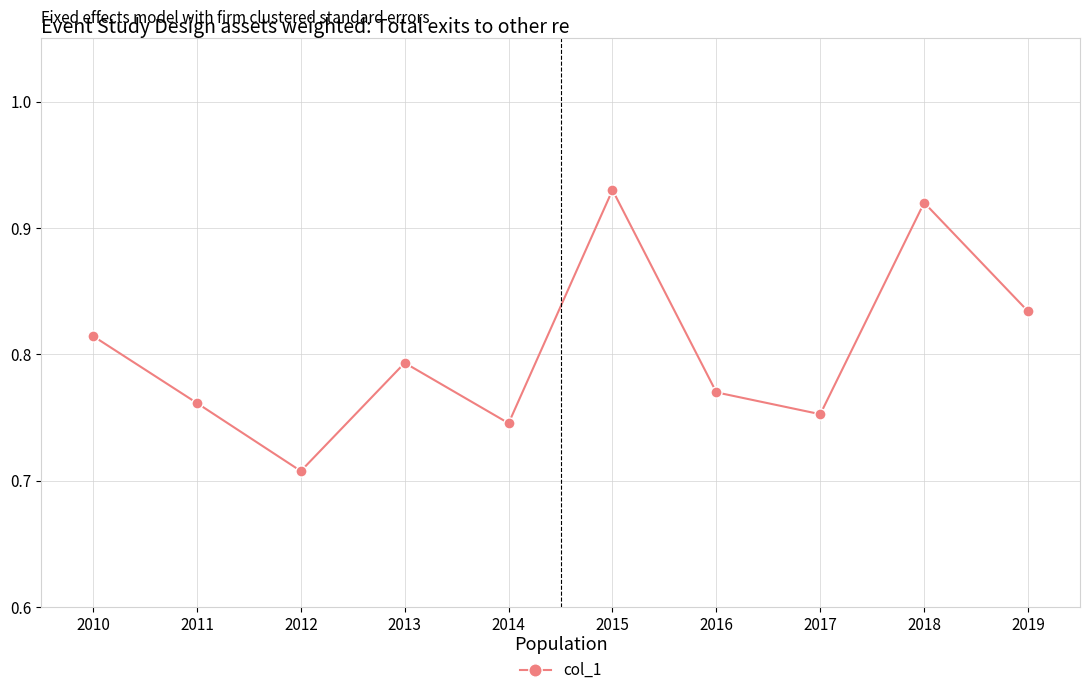

What is the sum of the values at 2015 and 2016?

1.7